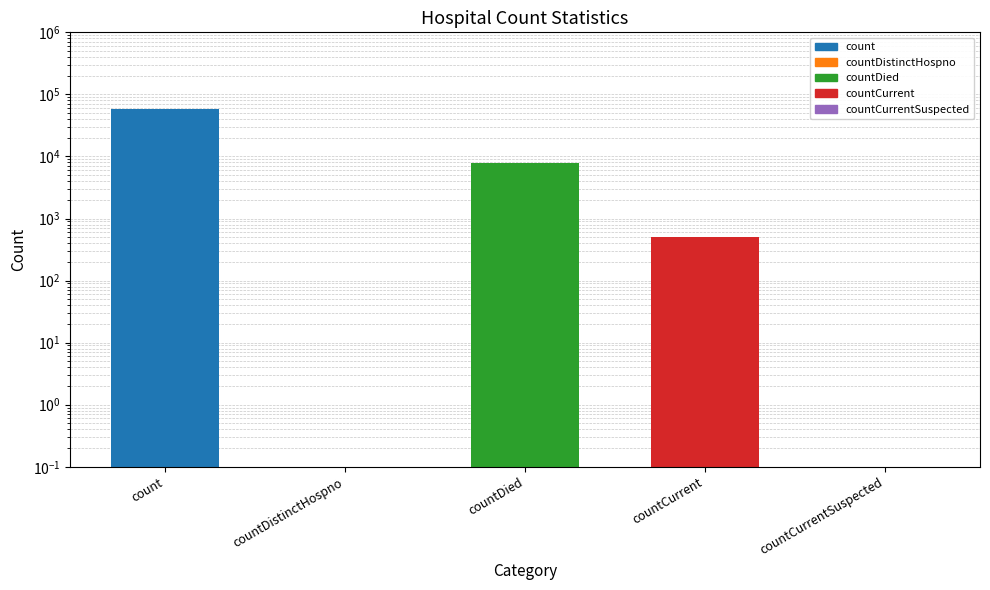

Are the bars grouped side by side (vs. stacked)?

No